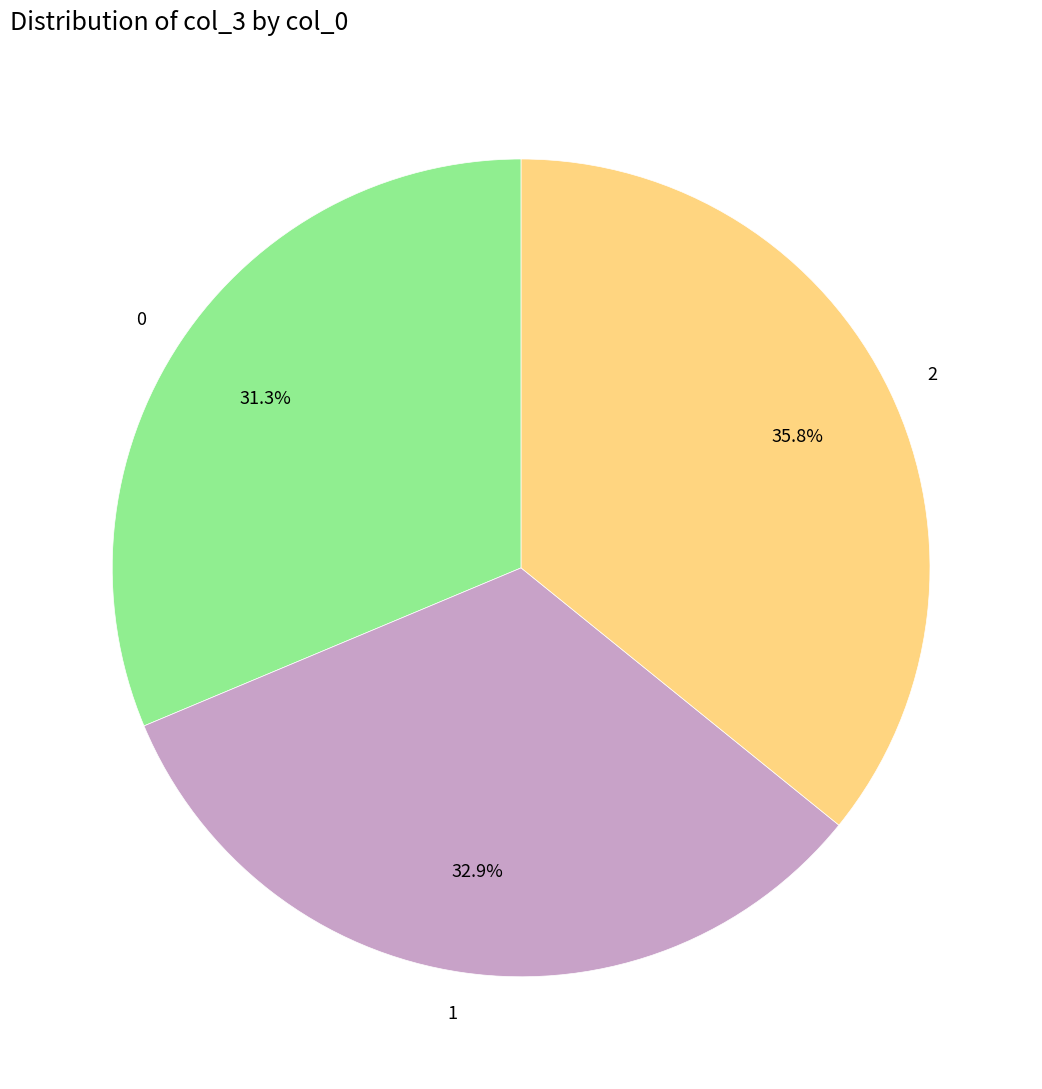

To the nearest percent, what is the difference between the largest and smallest slice percentages?

5%